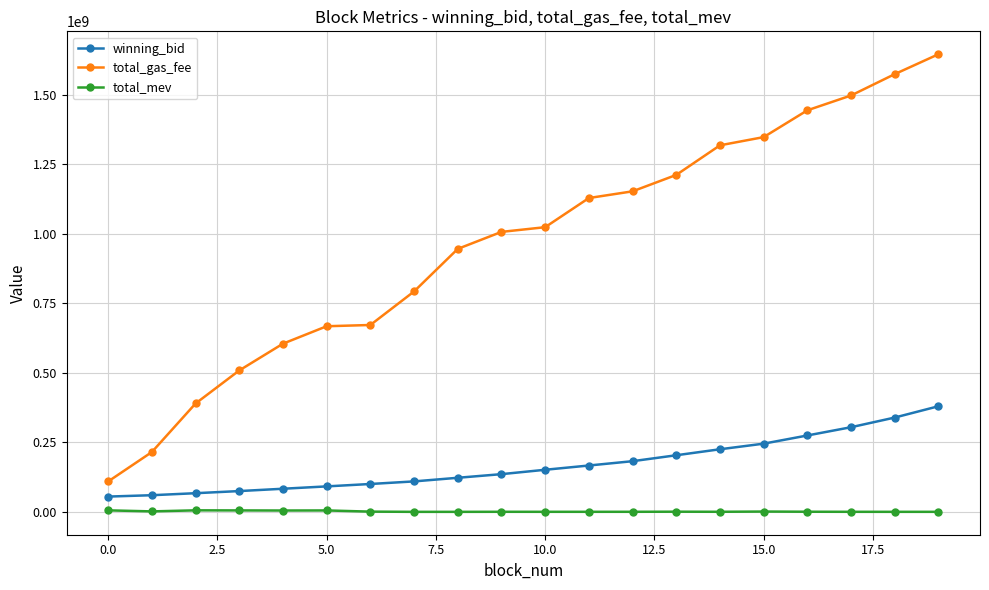

What is the value of the winning_bid point at the 16th from the left?

245802590.1